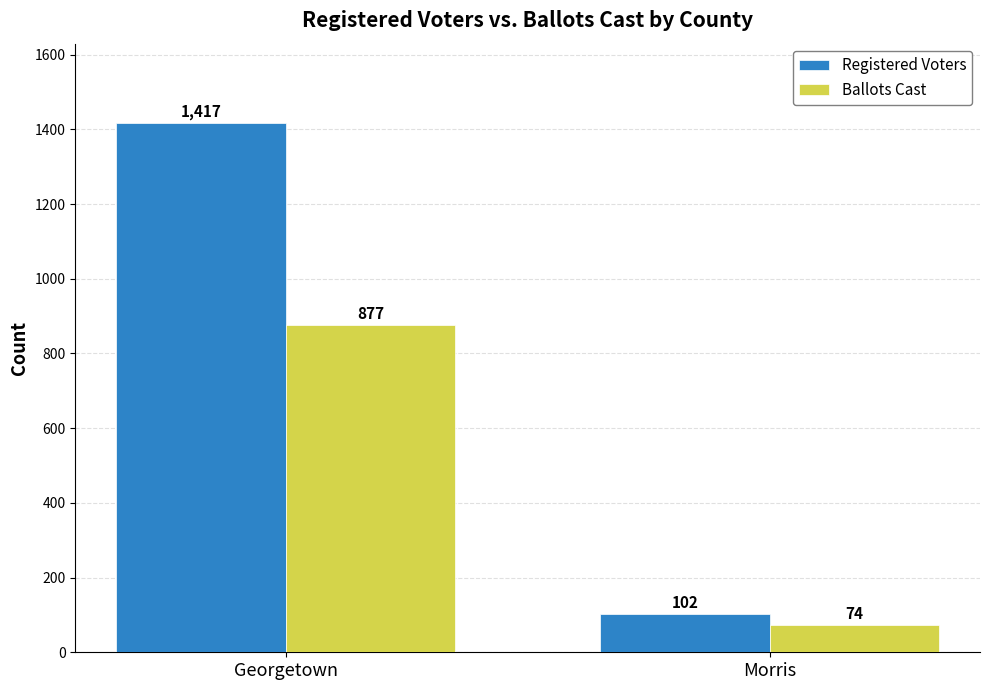

The Registered Voters series shows 26 at Morris. True or false?

False